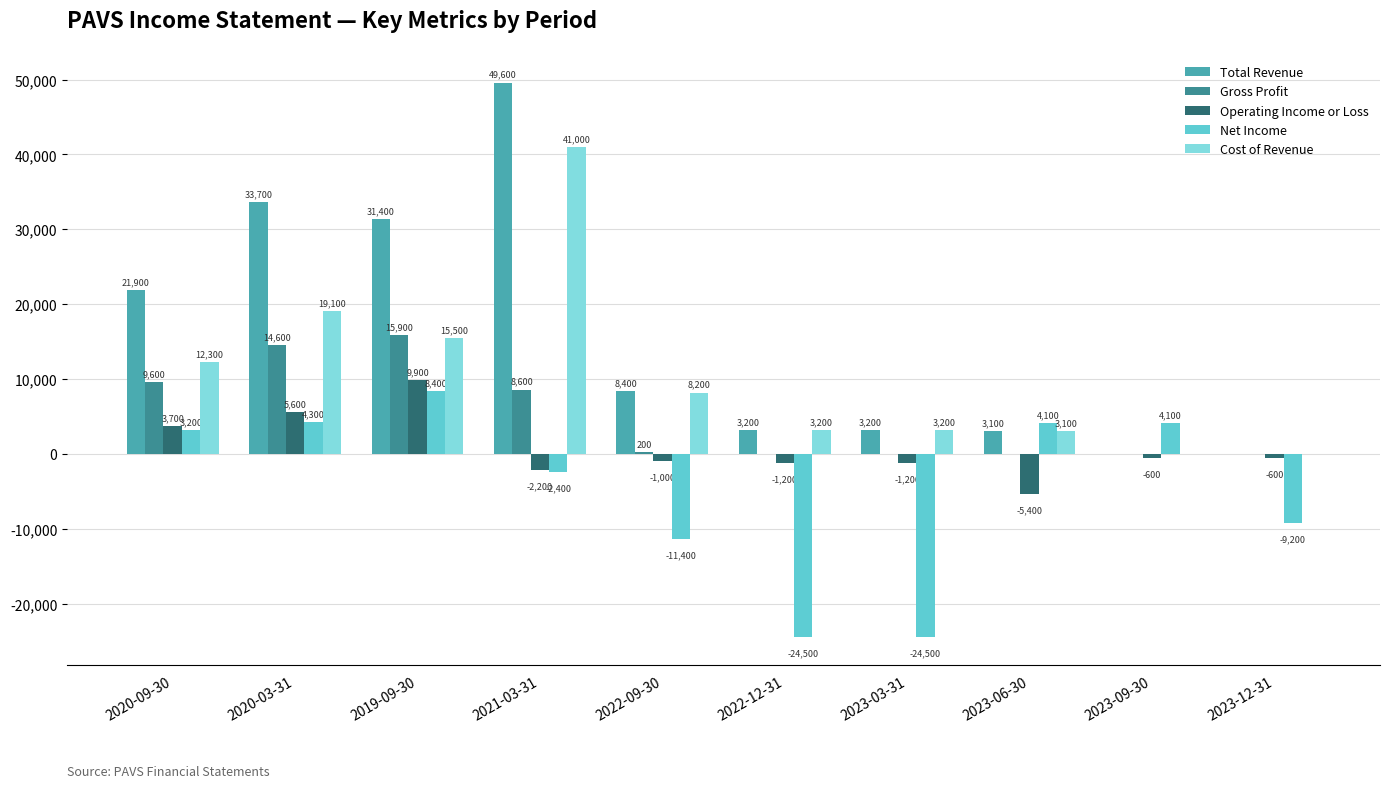

The Operating Income or Loss series shows 3132 at 2019-09-30. True or false?

False